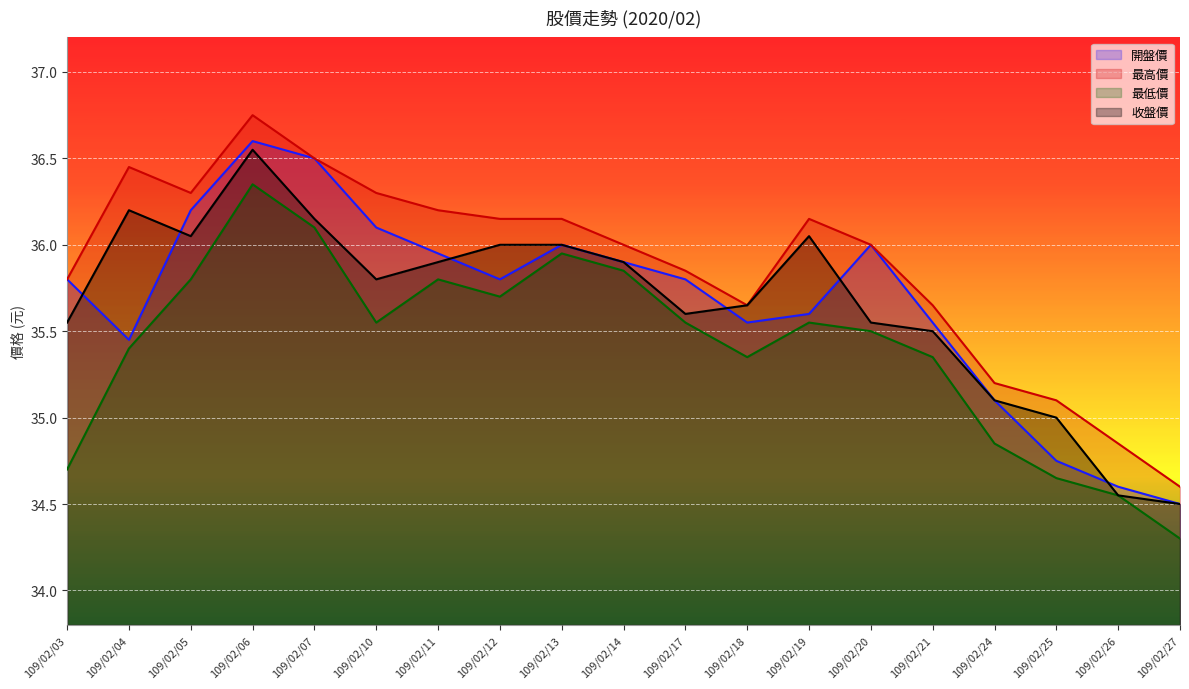

In 最低價, how many points are lower than both neighbors (excluding endpoints)?

3